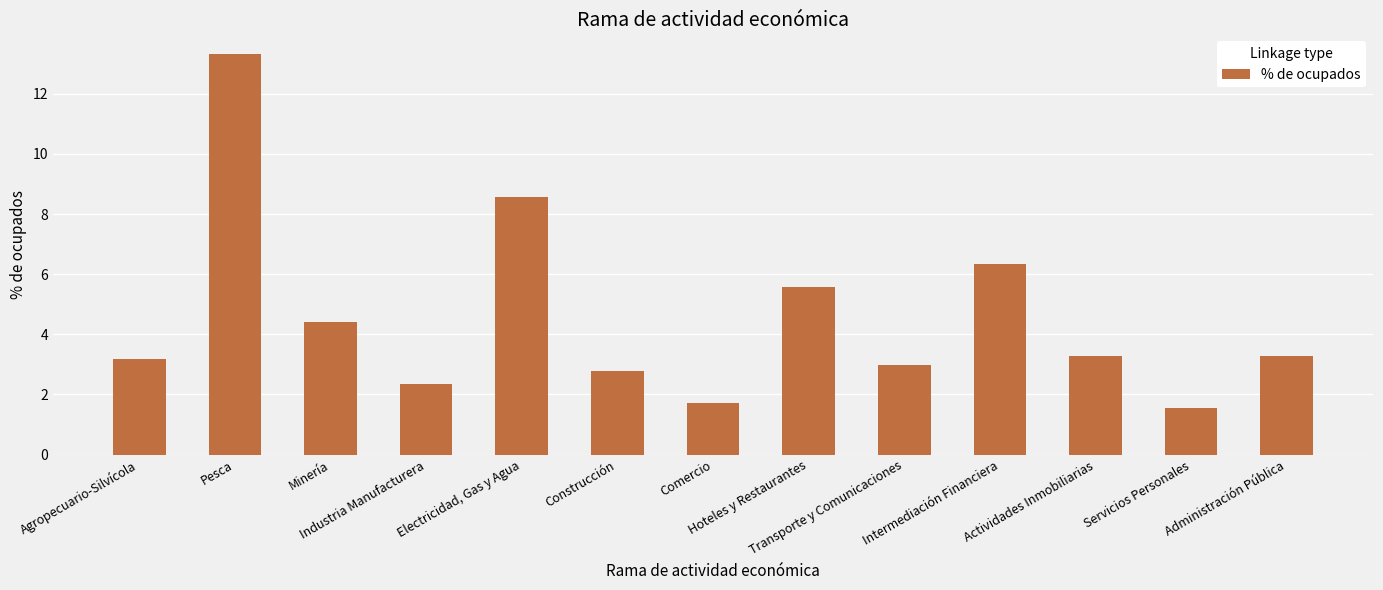

Reading right to left, extract all data points from this chart.

Administración Pública=3.3	Servicios Personales=1.6	Actividades Inmobiliarias=3.3	Intermediación Financiera=6.4	Transporte y Comunicaciones=3.0	Hoteles y Restaurantes=5.6	Comercio=1.7	Construcción=2.8	Electricidad, Gas y Agua=8.6	Industria Manufacturera=2.4	Minería=4.4	Pesca=13.3	Agropecuario-Silvícola=3.2